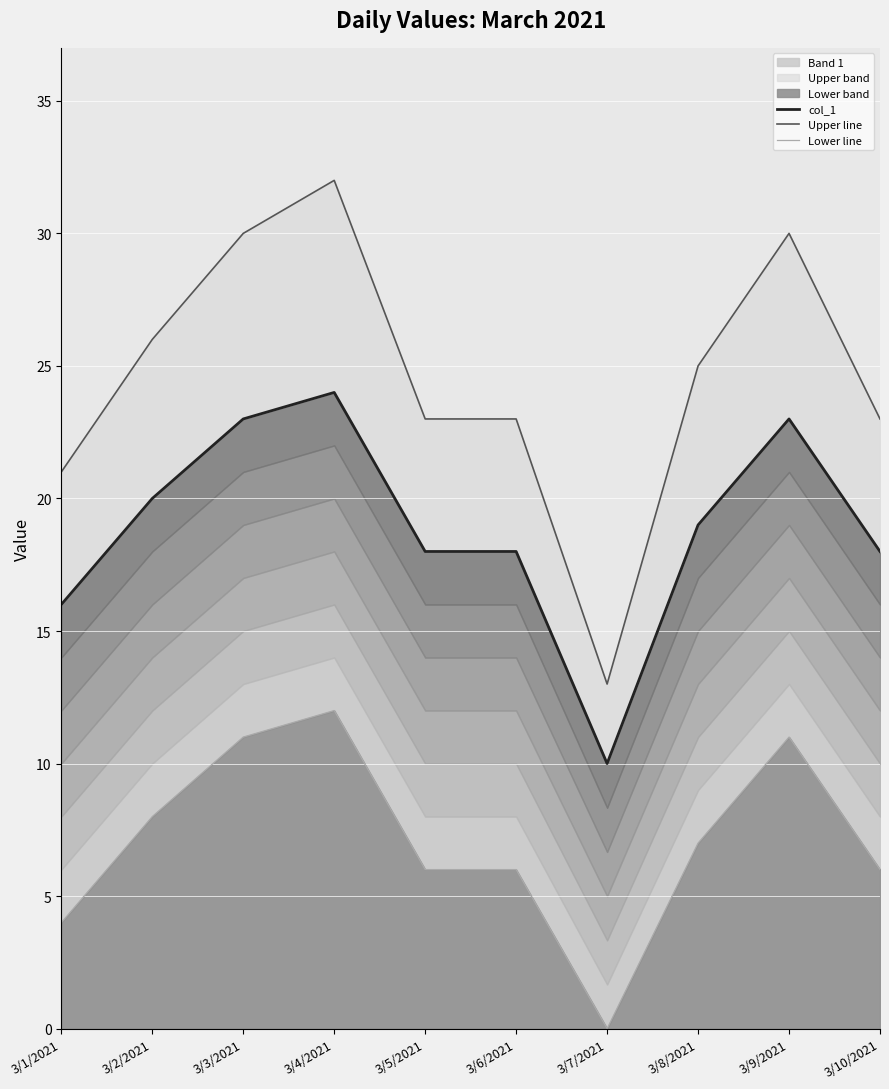

At which category does Upper line reach its first local peak?

3/4/2021